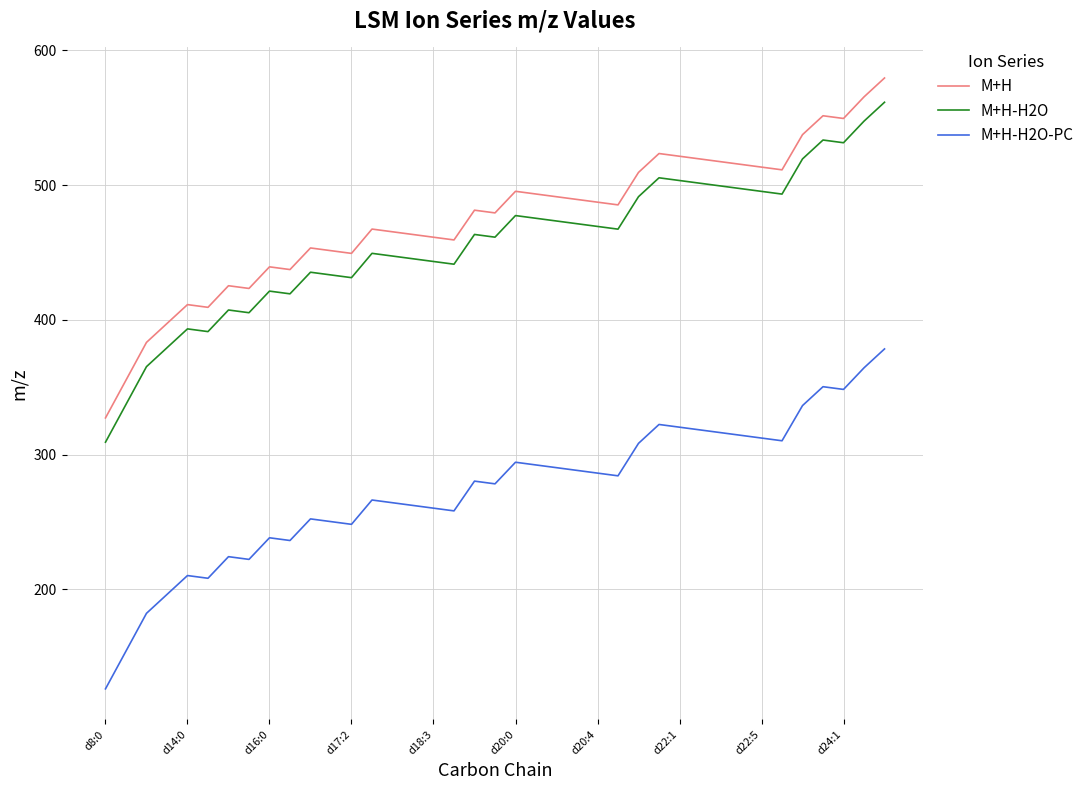

What is the maximum value shown in the chart?

579.5